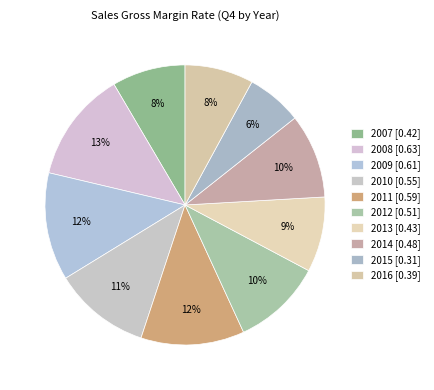

Which has a higher value, 2012 or 2016?

2012